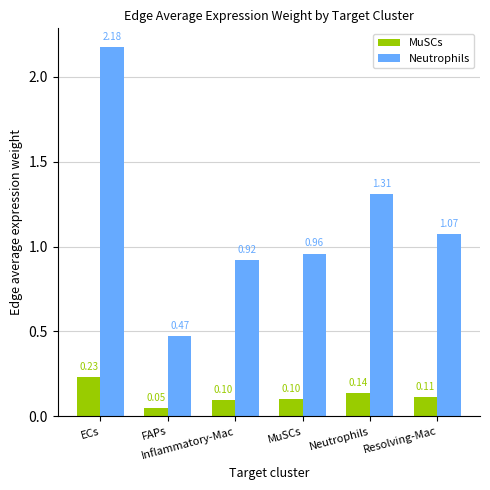

What are all the series names shown in the legend?

MuSCs, Neutrophils